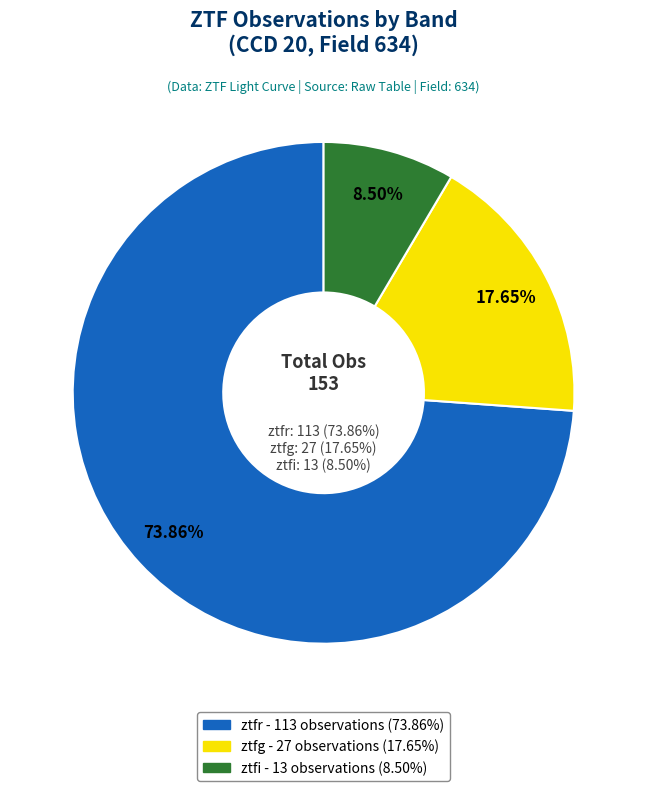

What is the total percentage of ztfi and ztfg?

26.1%